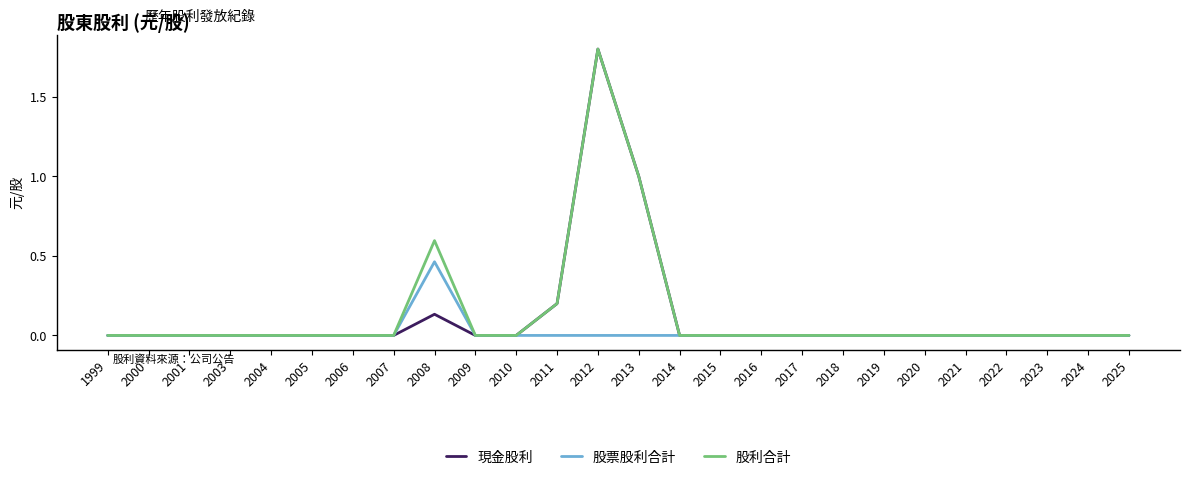

Does the chart display data point markers on the line(s)?

No